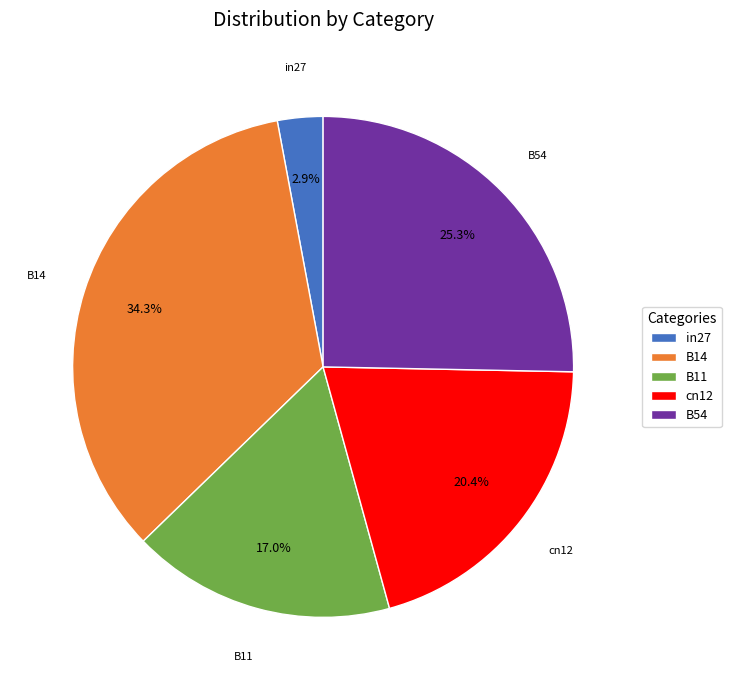

How much of the chart is everything except cn12?

79.6%